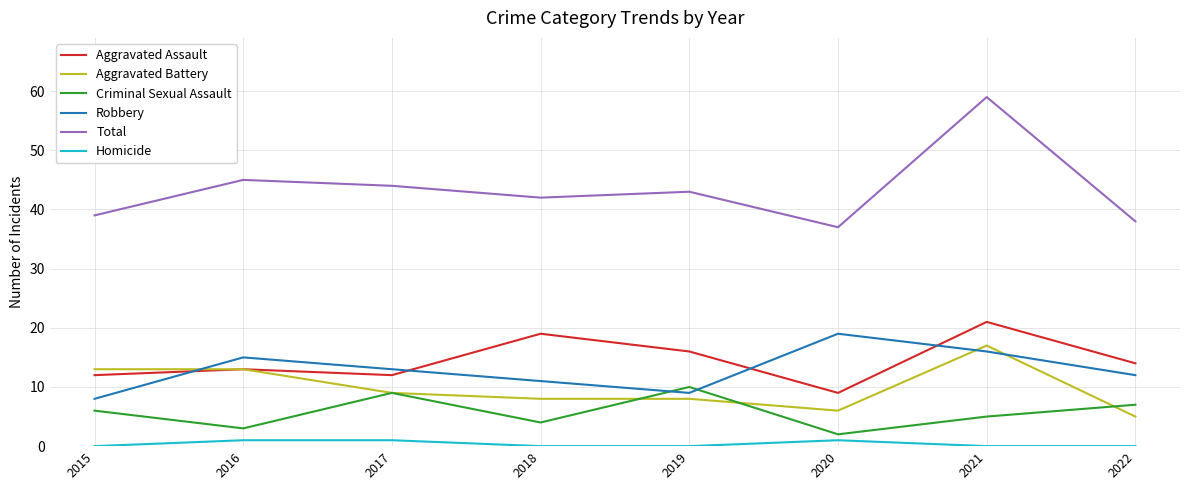

Does the chart display data point markers on the line(s)?

No